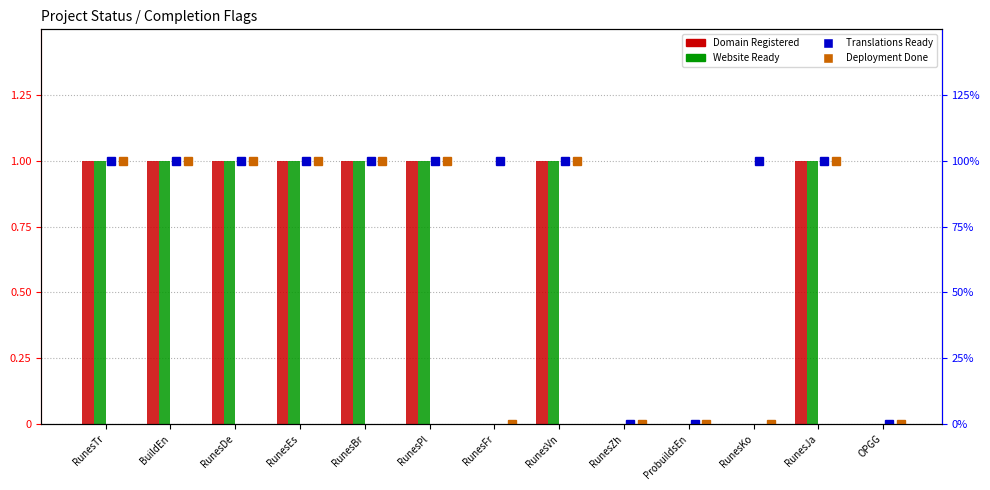

Reading left to right, extract all data points from this chart.

Domain Registered: 1	1	1	1	1	1	0	1	0	0	0	1	0
Website Ready: 1	1	1	1	1	1	0	1	0	0	0	1	0
Translations Ready: 1	1	1	1	1	1	1	1	0	0	1	1	0
Deployment Done: 1	1	1	1	1	1	0	1	0	0	0	1	0